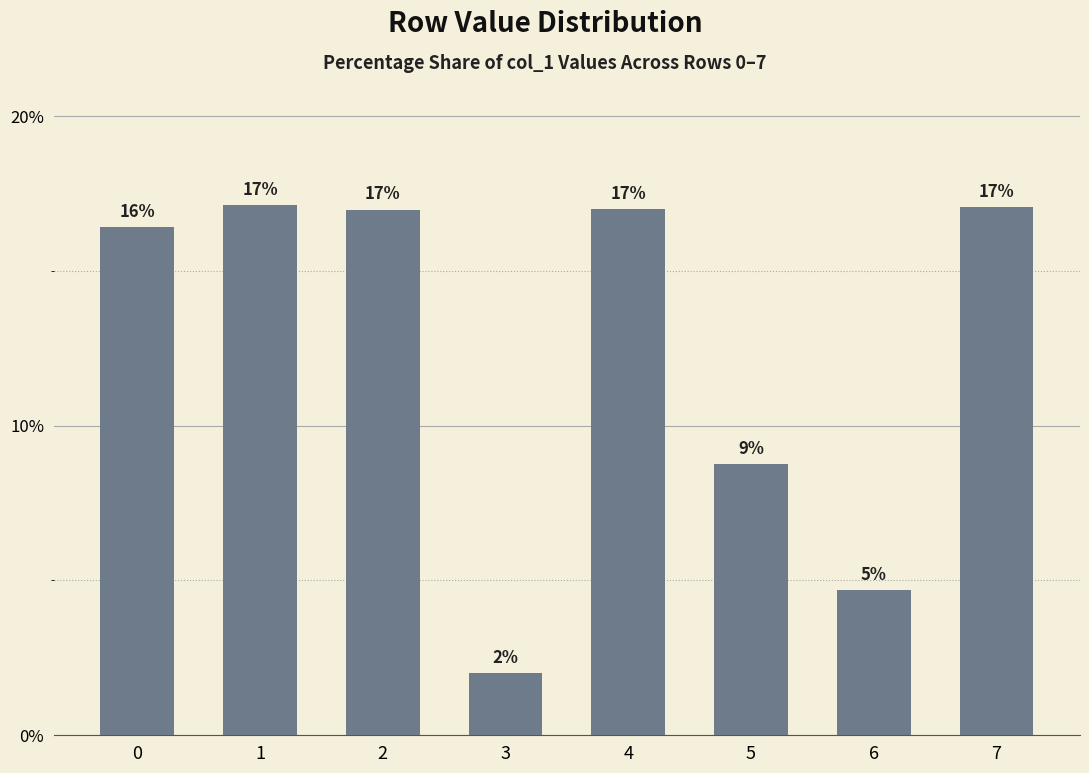

How many bars are there in total?

8